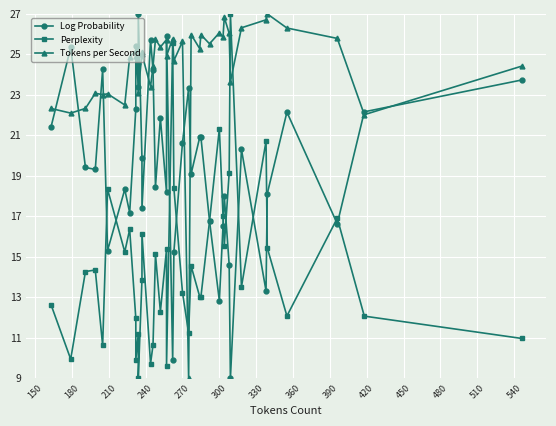

What is the highest value of the Log Probability series?

27.0